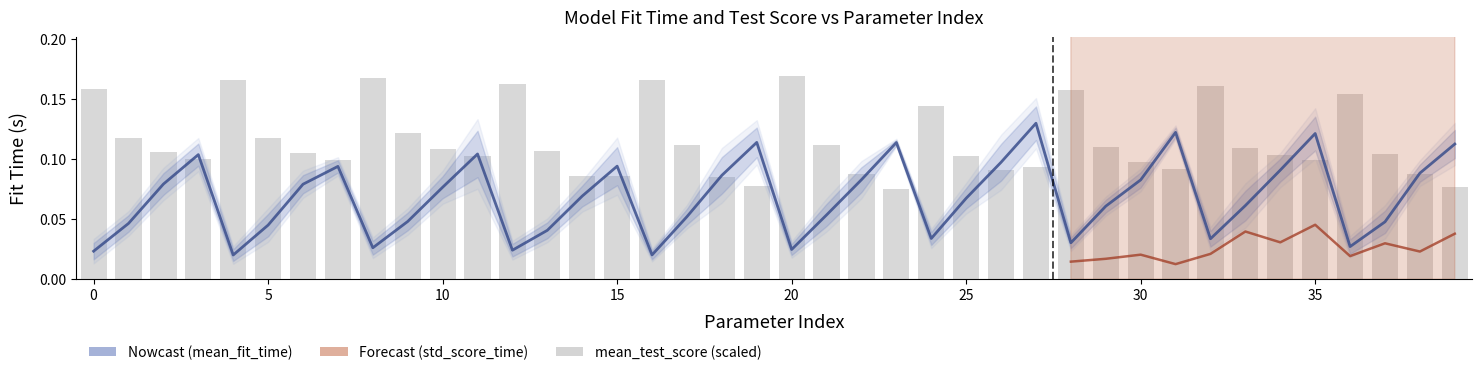

What is the difference between the maximum and minimum values in the mean_test_score series?

0.1